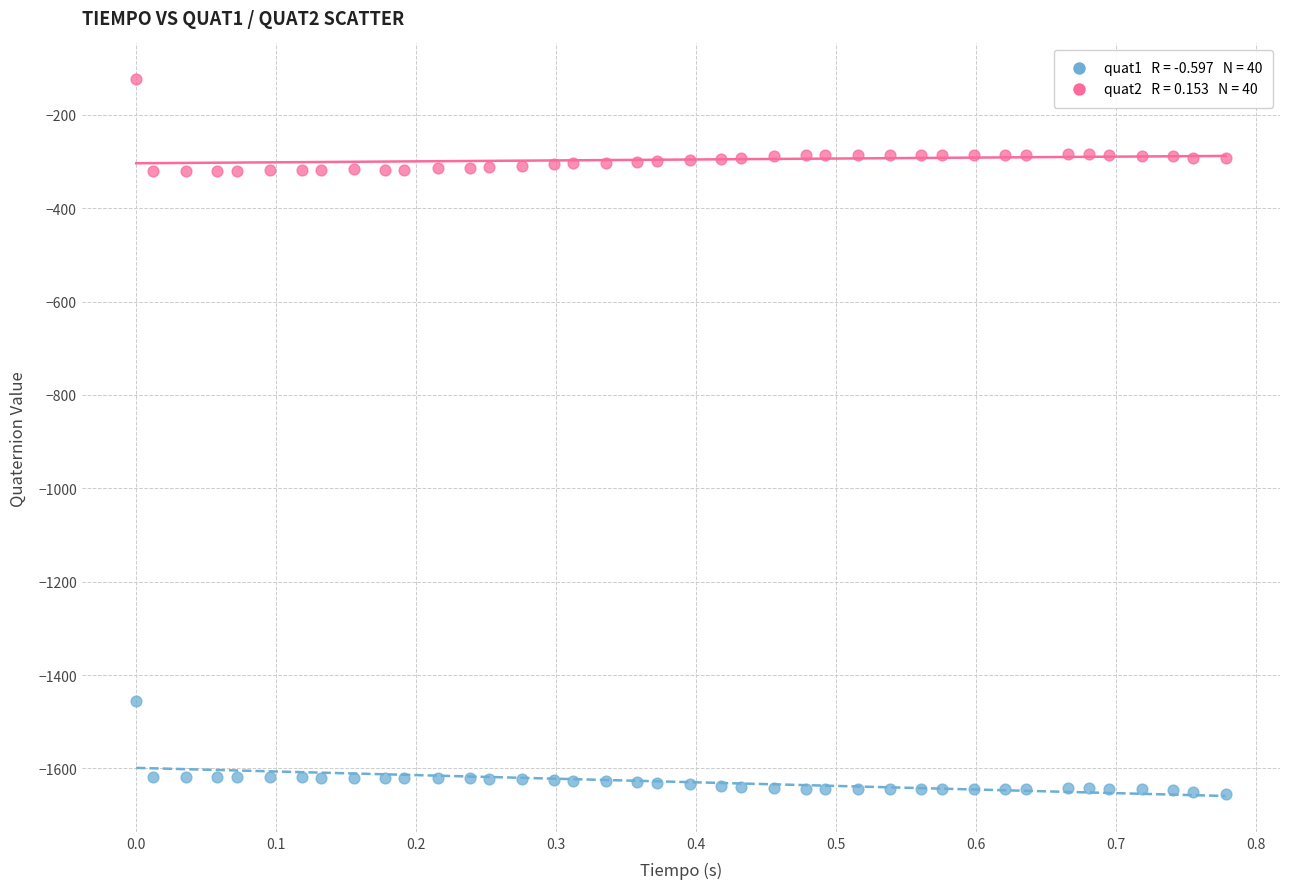

Across all data points, what is the range of Y values (max minus min)?

1530